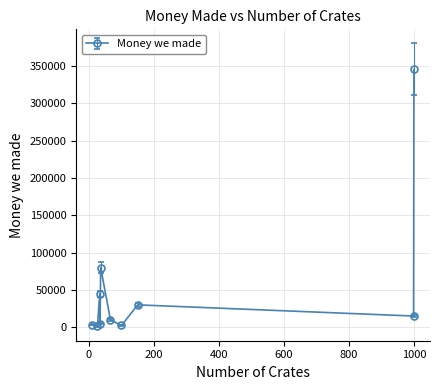

How many interior local peaks (higher than both neighbors) does the data have?

3